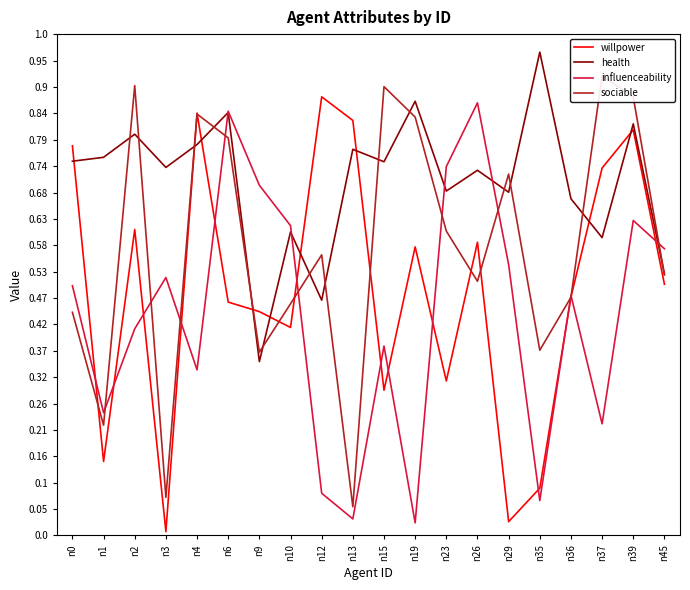

At which category does the chart reach its peak across all series?

n35